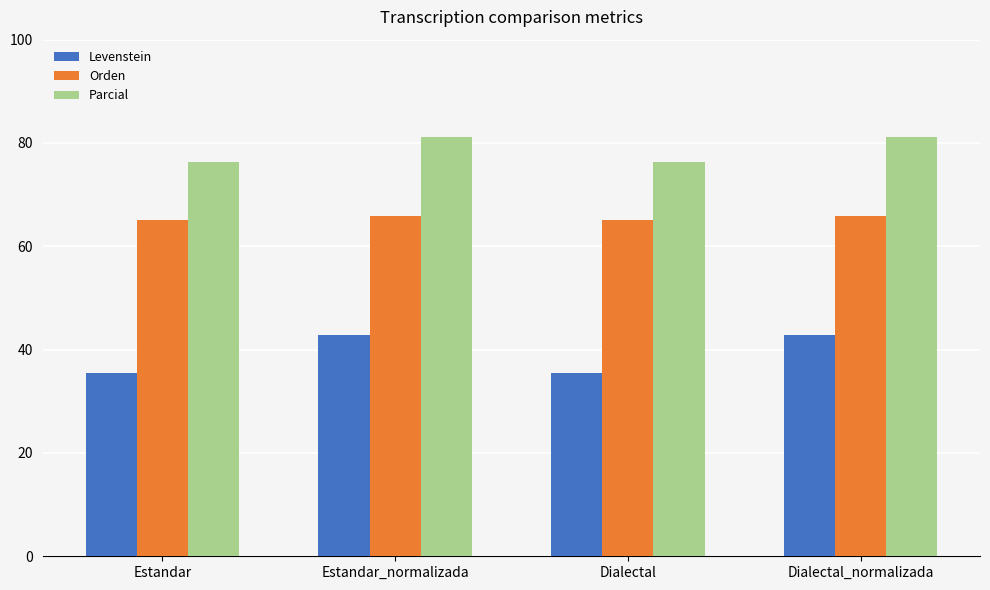

How many categories are shown in the chart?

4